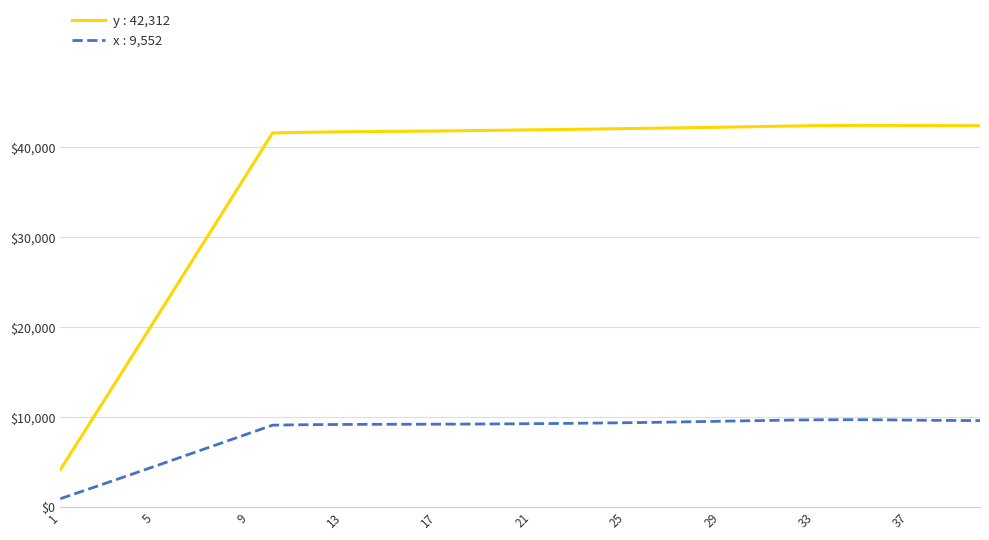

What is the difference between the maximum and minimum values in the y : 42,312 series?

38238.3